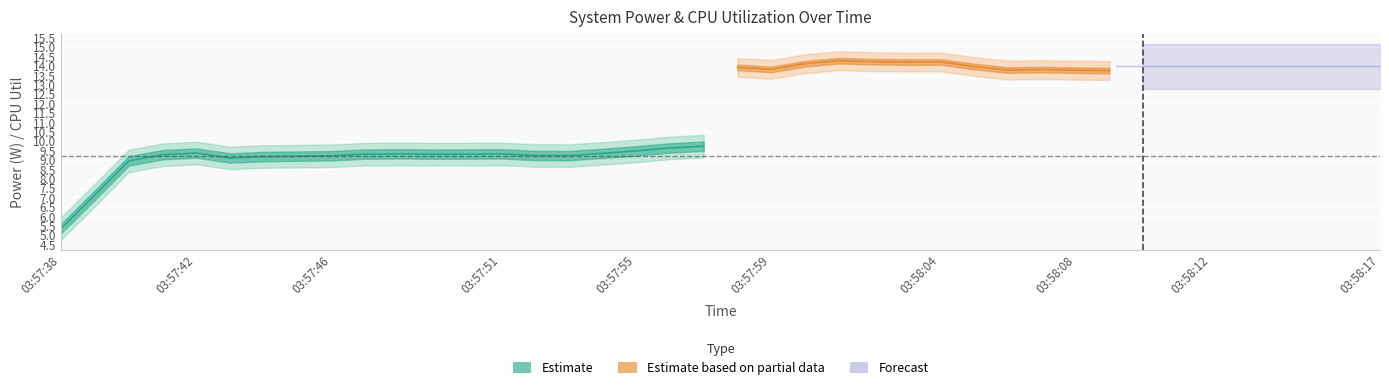

How many data points does each series have?

40